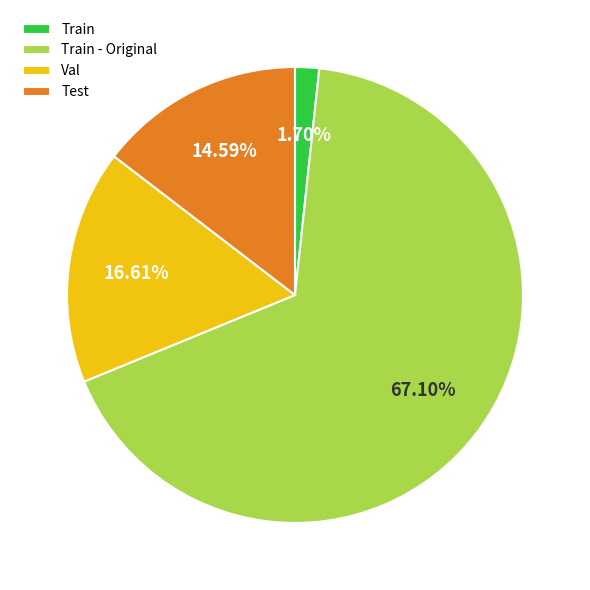

Which slice represents more than half of the pie?

Train - Original